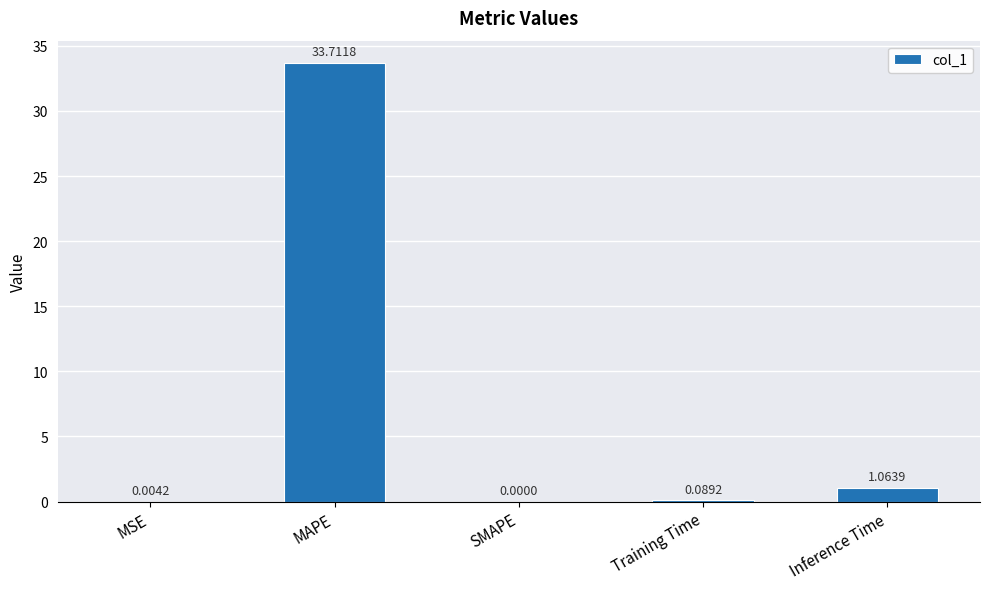

At which label is the value closest to 16?

Inference Time